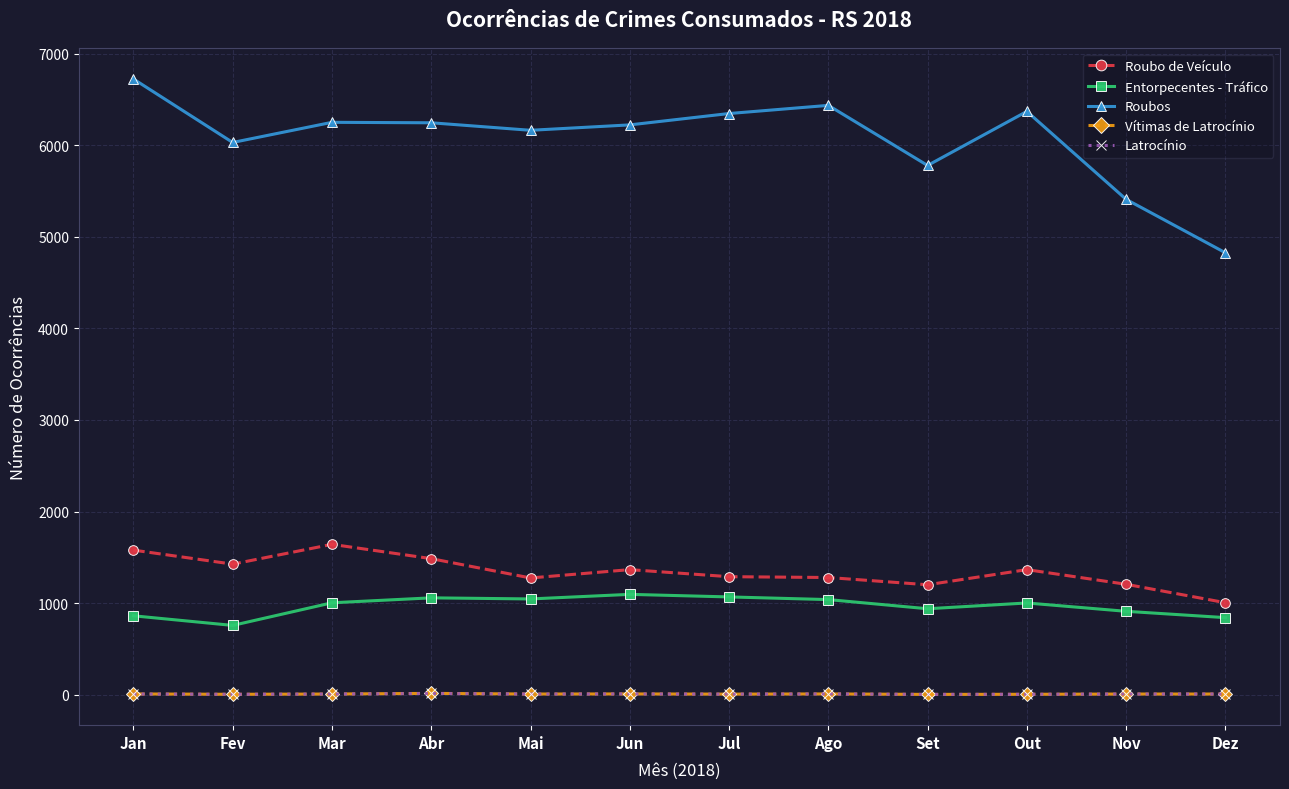

True or false: Entorpecentes - Tráfico and Vítimas de Latrocínio cross at least once.

False